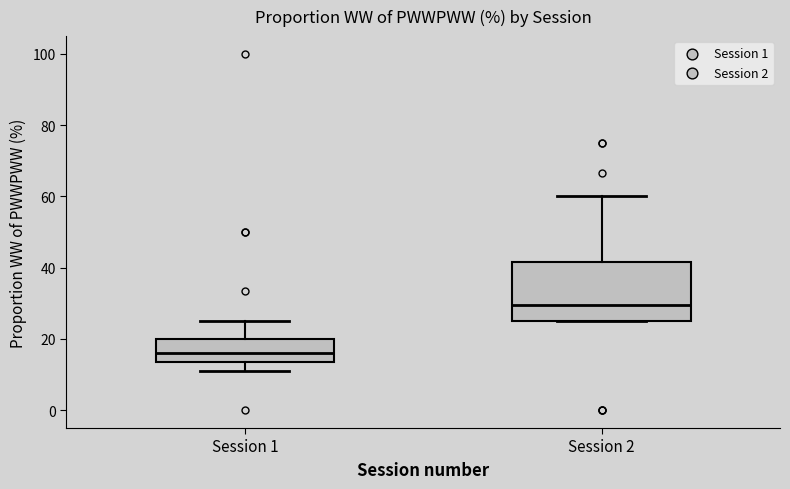

Where does the upper whisker of the box for Session 2 end on the y-axis? The values are not printed on the chart, so give them approximately, as read against the axis.

60